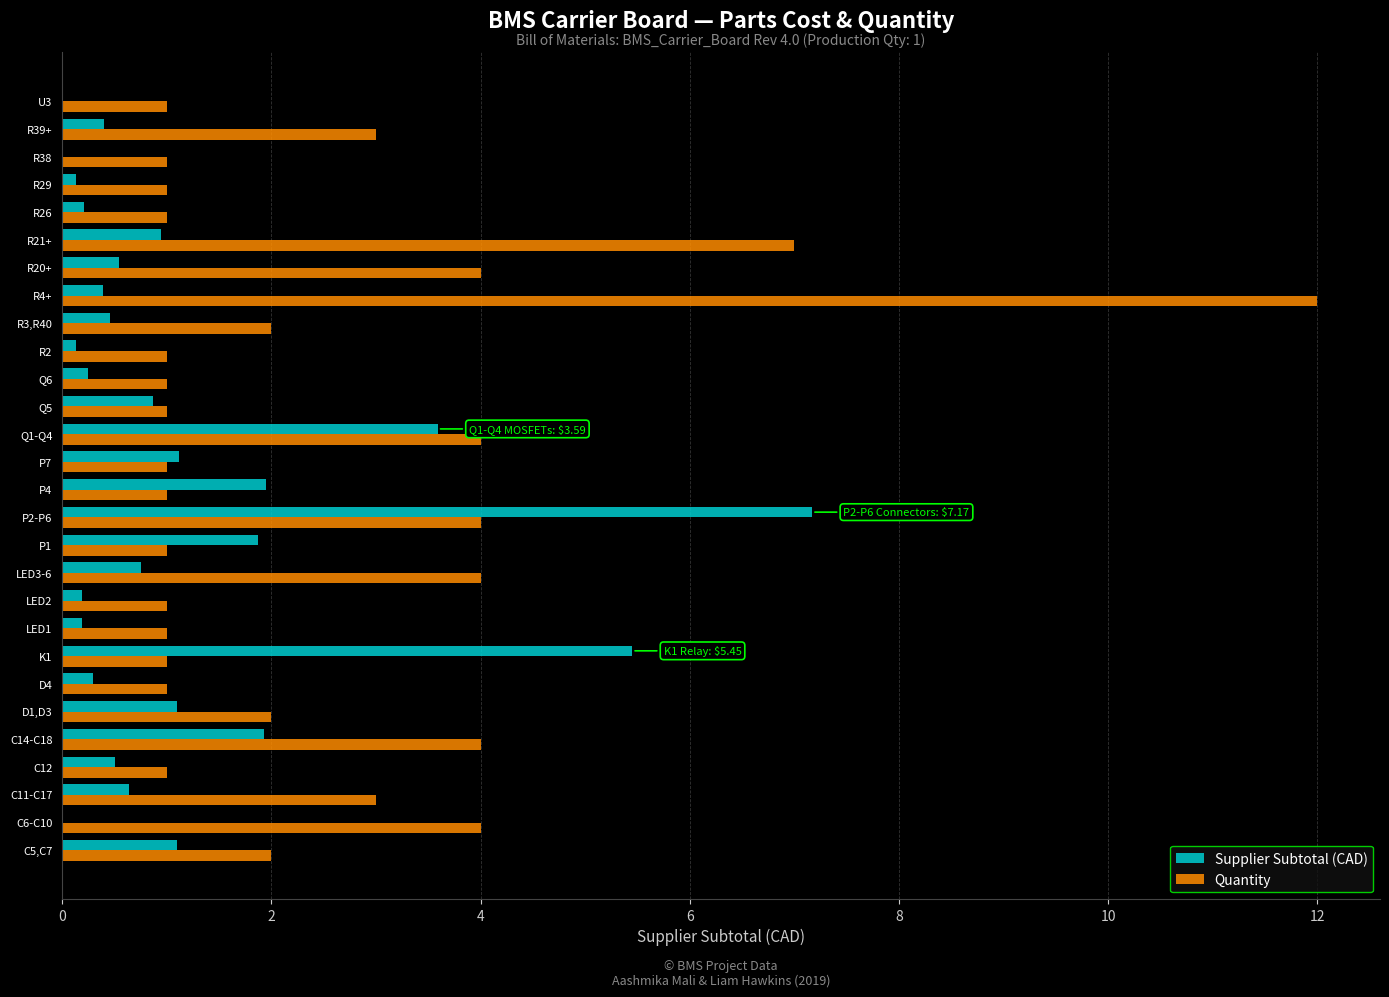

Which series changed the most between C14-C18 and P2-P6?

Supplier Subtotal (CAD)